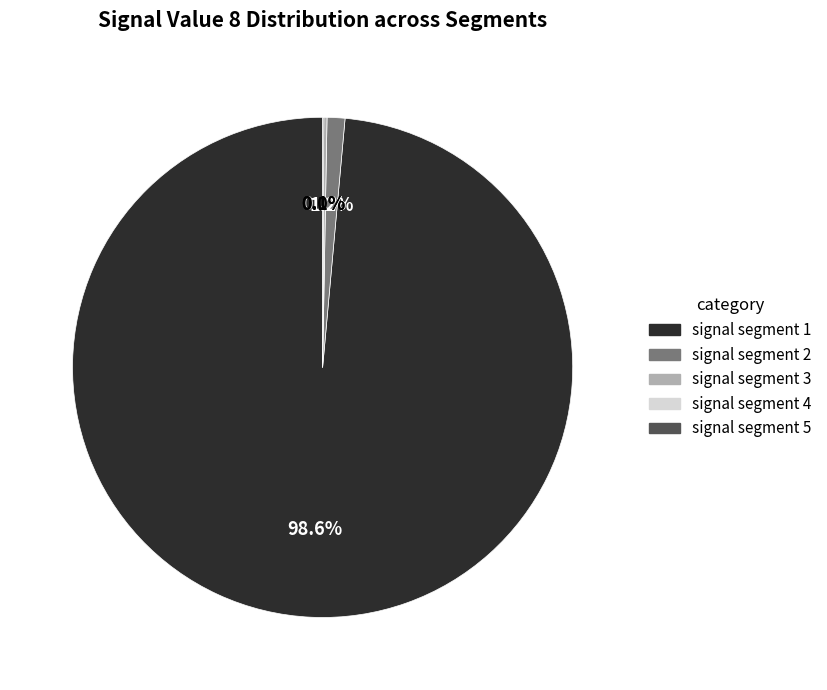

How many segments does this pie chart have?

5